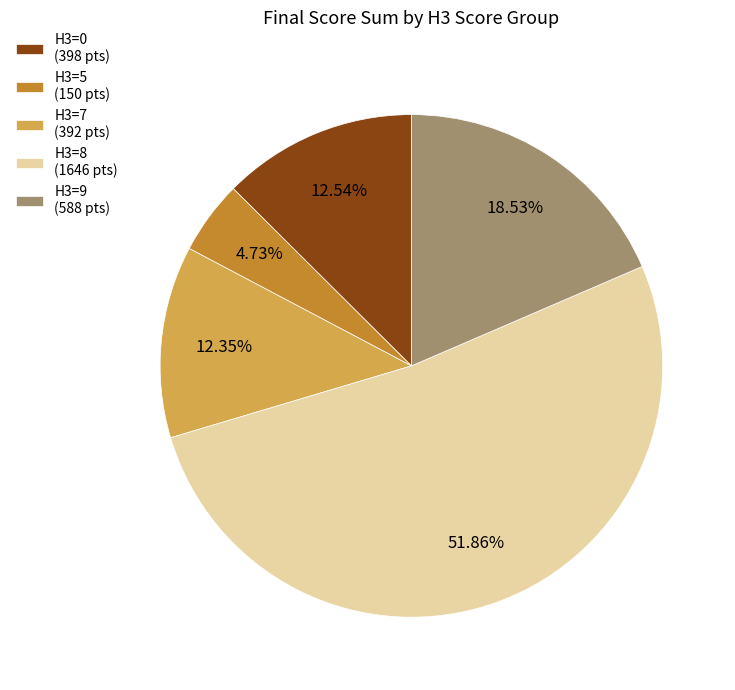

To the nearest percent, what is the average slice percentage?

20%